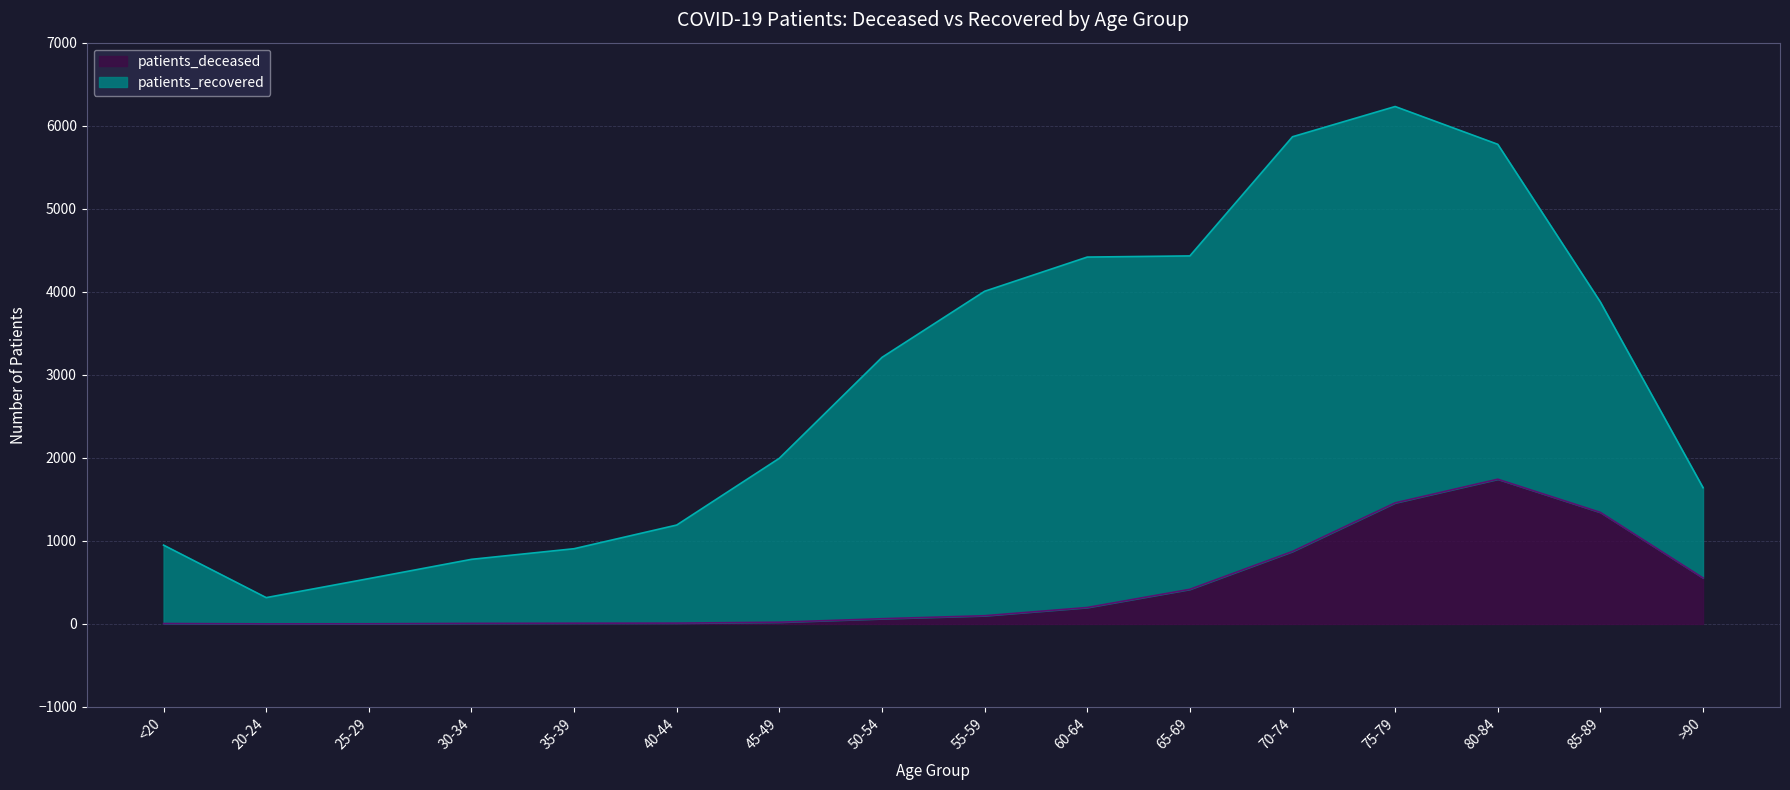

Reading right to left, list all the values displayed in this chart.

>90=554	85-89=1343	80-84=1743	75-79=1458	70-74=873	65-69=417	60-64=198	55-59=99	50-54=63	45-49=21	40-44=10	35-39=9	30-34=7	25-29=2	20-24=1	<20=5